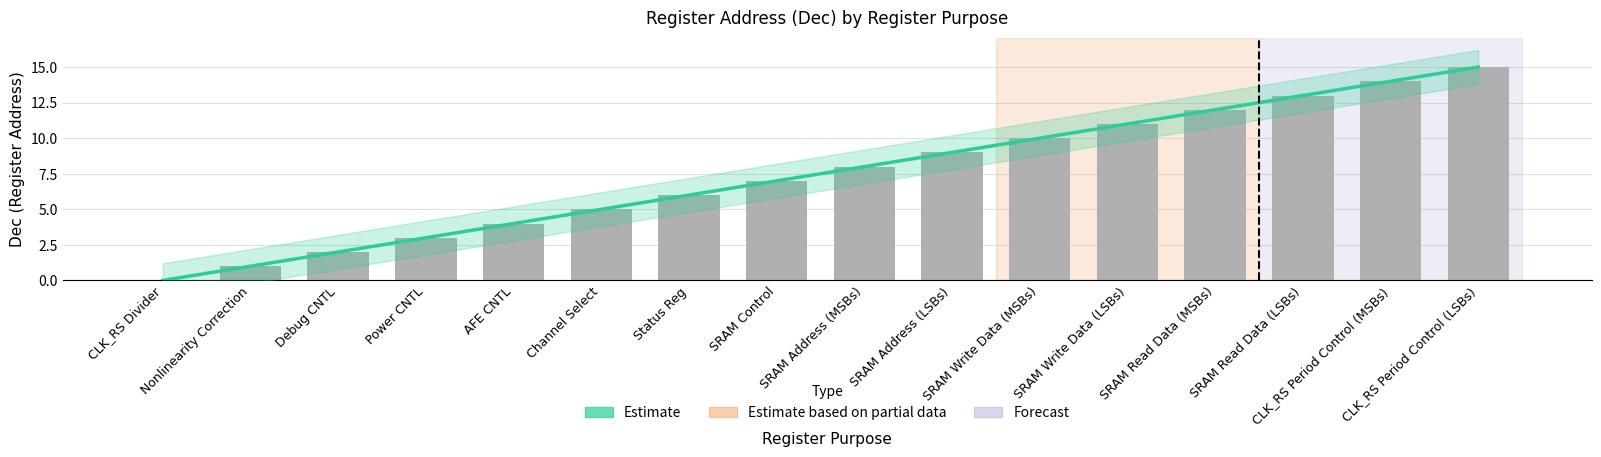

Rank the categories by value from highest to lowest.

CLK_RS Period Control (LSBs), CLK_RS Period Control (MSBs), SRAM Read Data (LSBs), SRAM Read Data (MSBs), SRAM Write Data (LSBs), SRAM Write Data (MSBs), SRAM Address (LSBs), SRAM Address (MSBs), SRAM Control, Status Reg, Channel Select, AFE CNTL, Power CNTL, Debug CNTL, Nonlinearity Correction, CLK_RS Divider